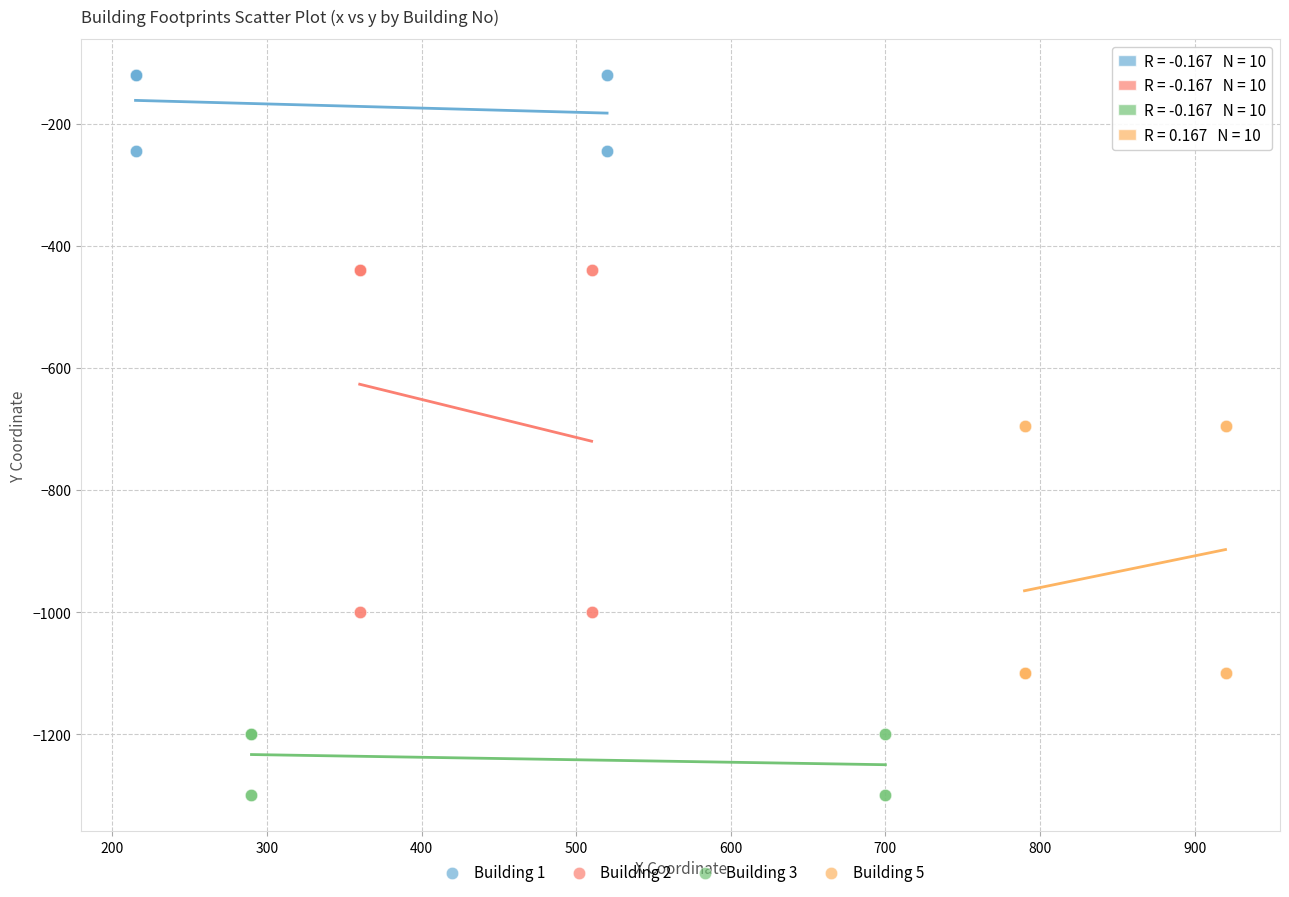

Which series has the largest Y range (max minus min)?

Building 2